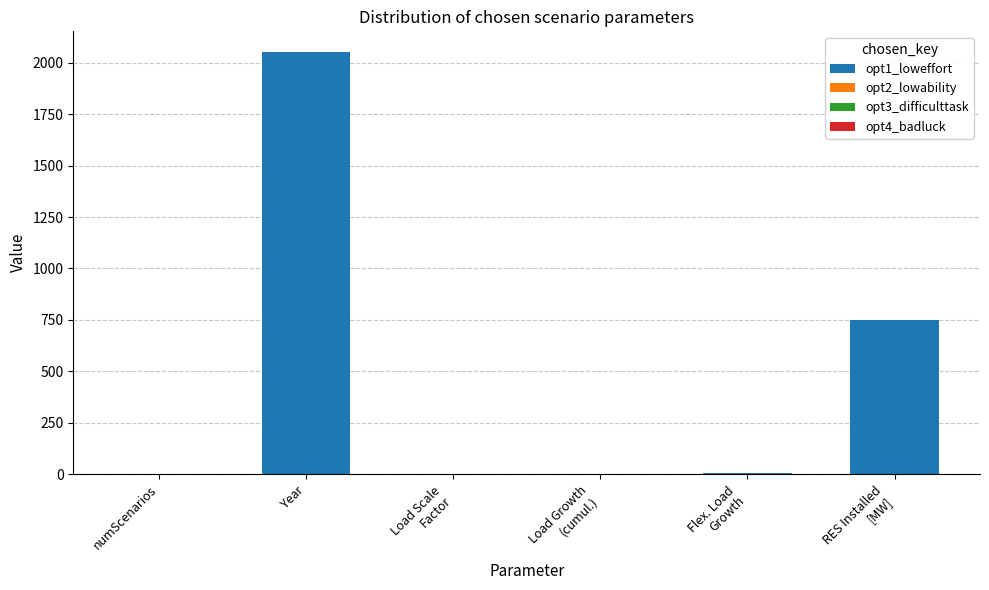

What is the sum of all values?

2809.7